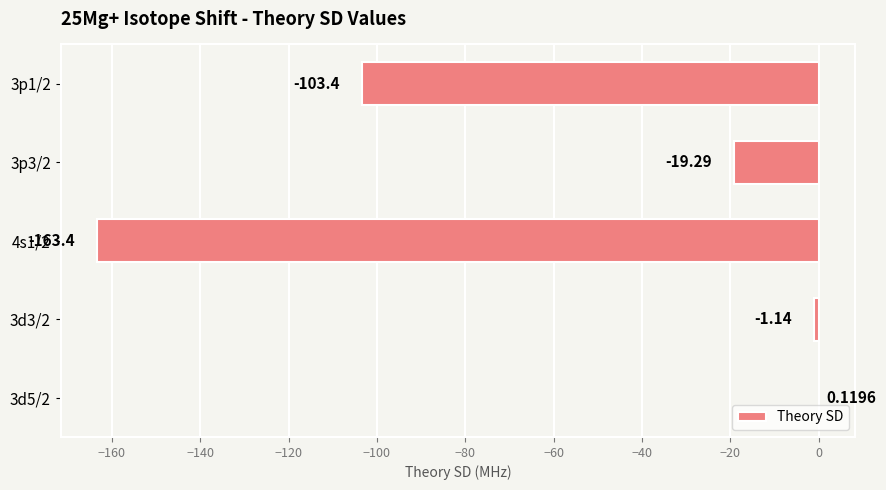

Which label corresponds to the largest value in the chart?

3d5/2